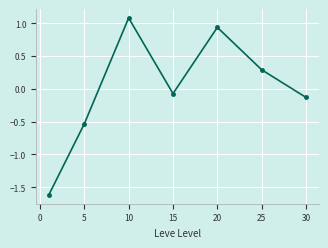

What is the minimum value shown in the chart?

-1.6